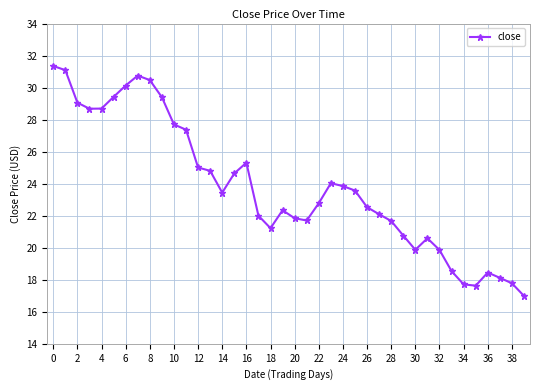

What is the smallest value displayed?

17.0